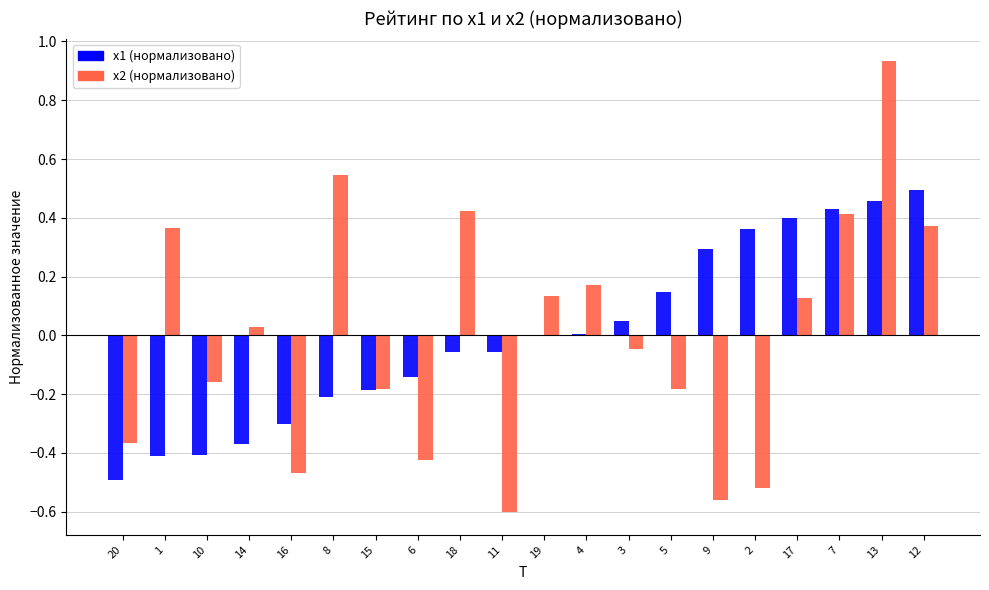

At which category does the chart reach its peak across all series?

13